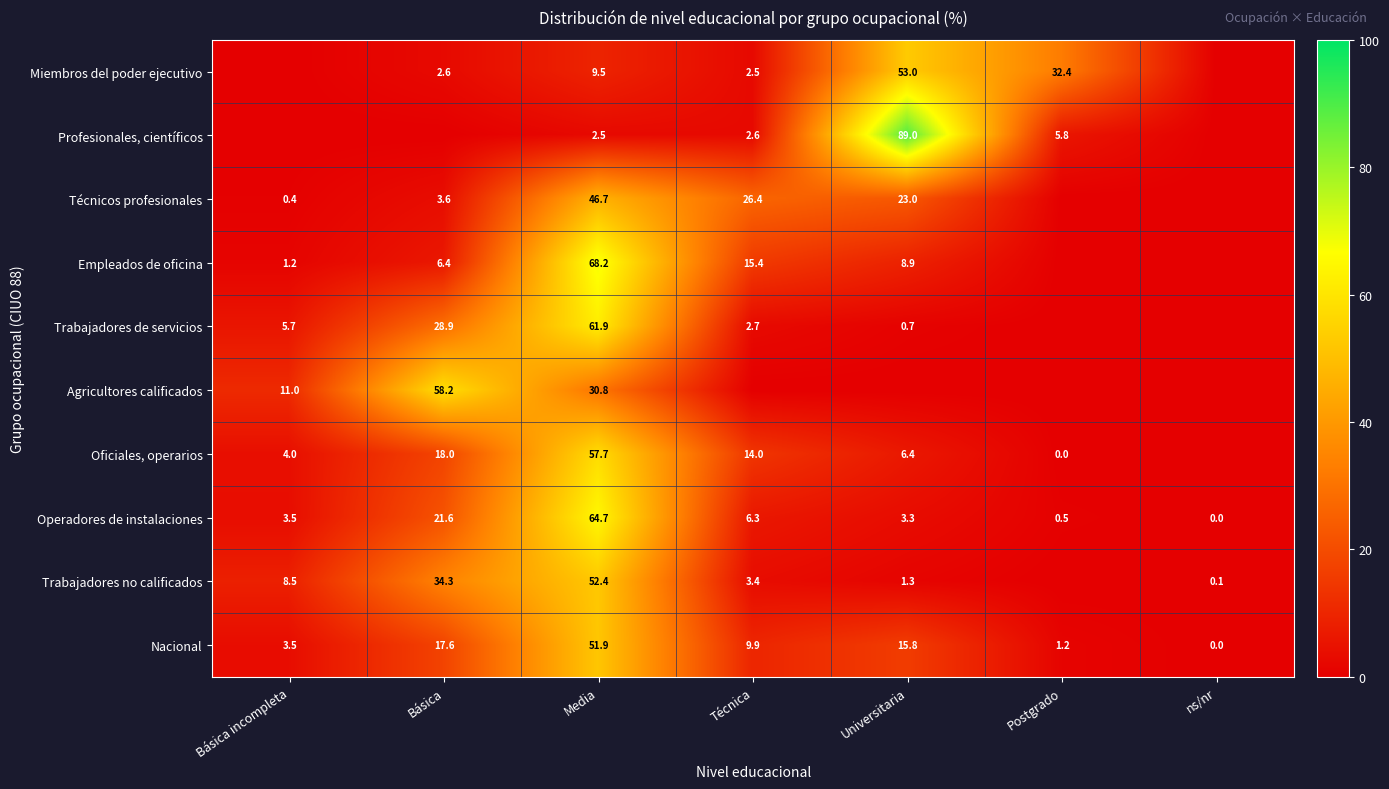

Is it true that Nacional equals 17.6 at Básica?

True